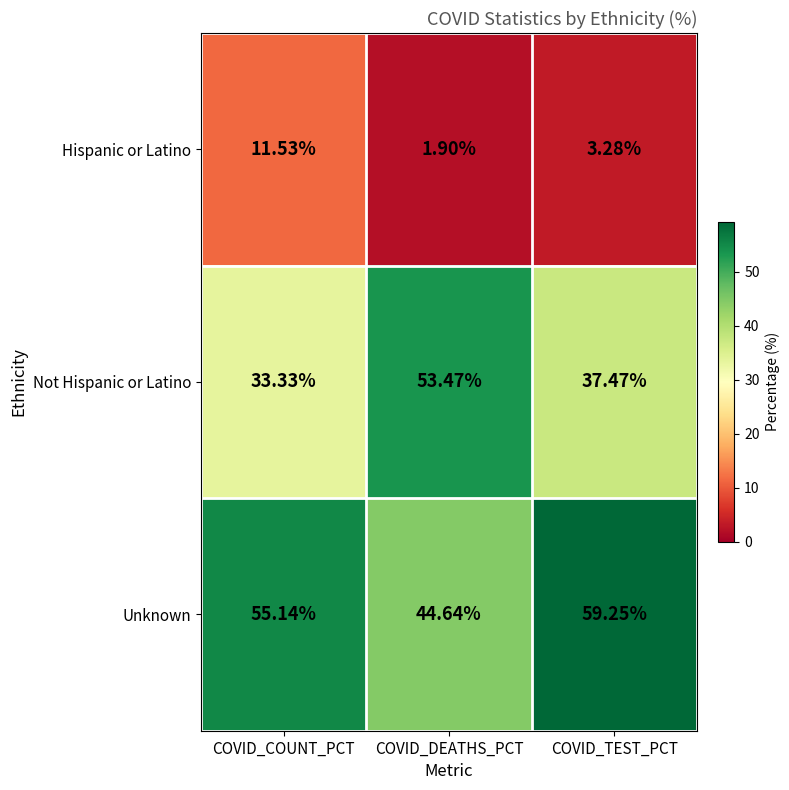

Count the number of data series in this chart.

3